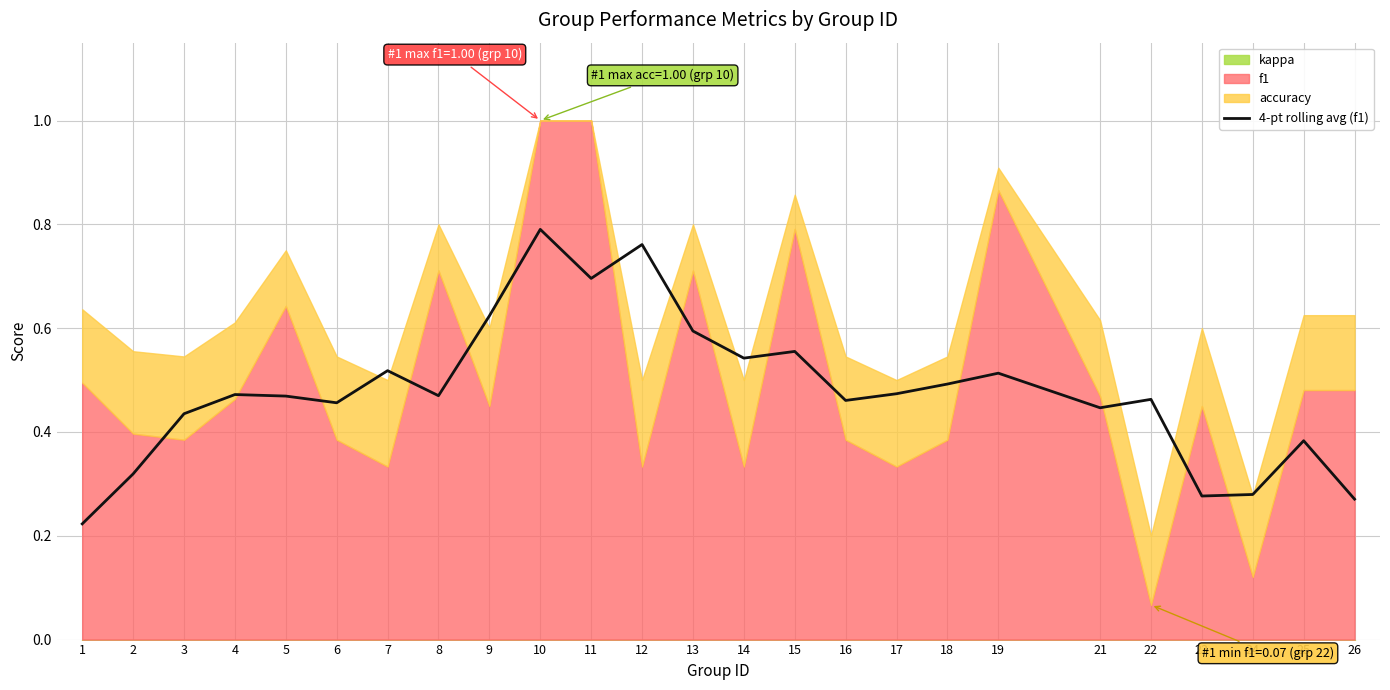

What is the difference between the maximum and minimum values?

0.6